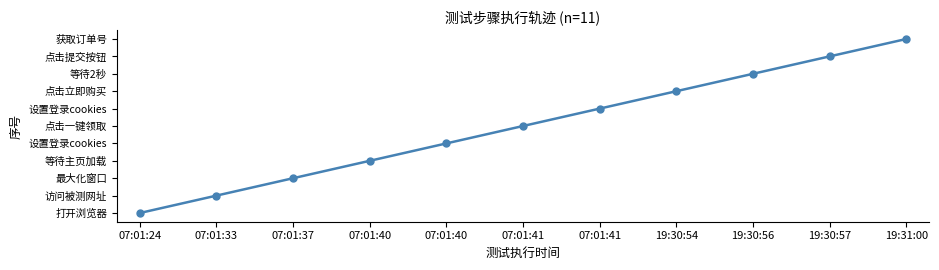

List the labels in order of value, largest first.

19:31:00, 19:30:57, 19:30:56, 19:30:54, 07:01:41, 07:01:41, 07:01:40, 07:01:40, 07:01:37, 07:01:33, 07:01:24